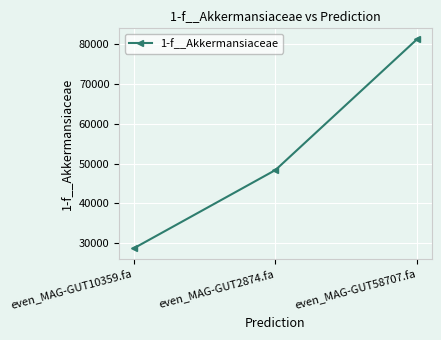

What is the smallest value displayed?

28724.4